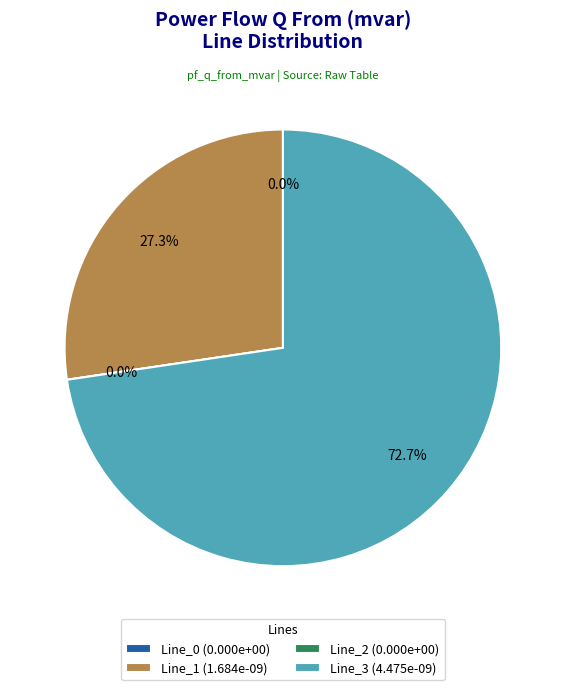

To the nearest percent, what is the average slice percentage?

25%